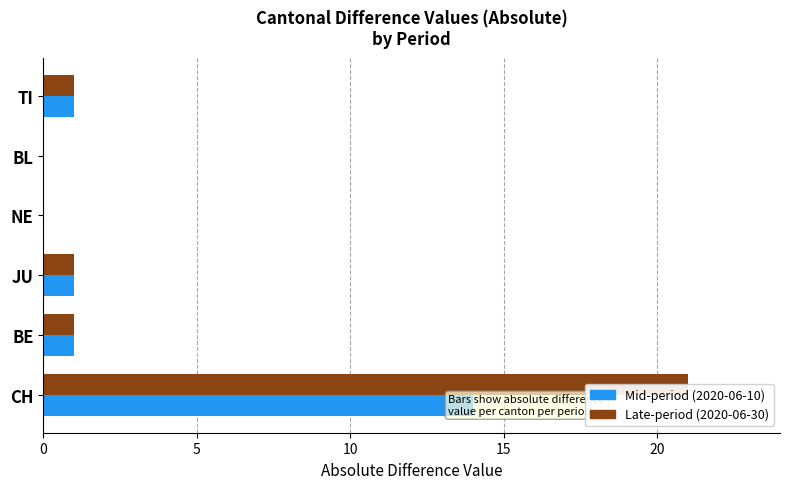

Is it true that Mid-period (2020-06-10) equals -7 at NE?

False